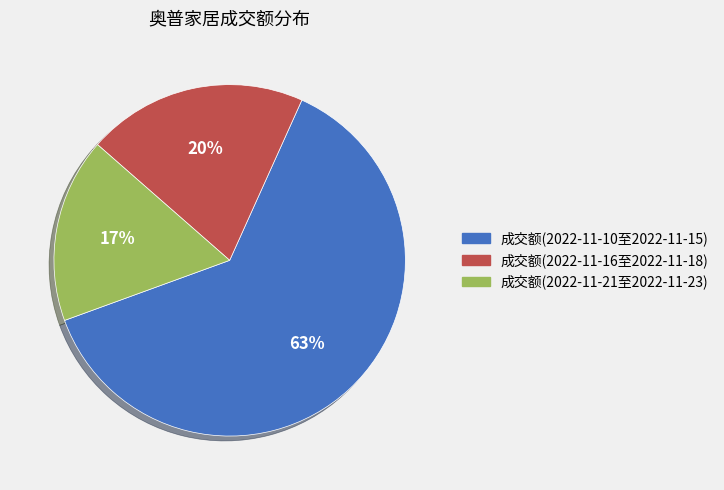

How many segments does this pie chart have?

3